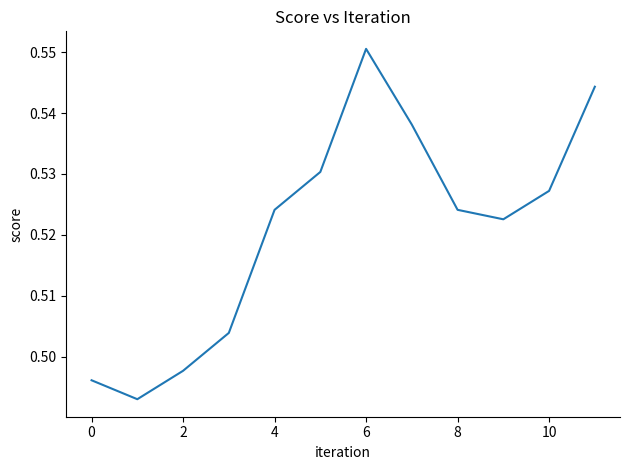

Does the chart display data point markers on the line(s)?

No